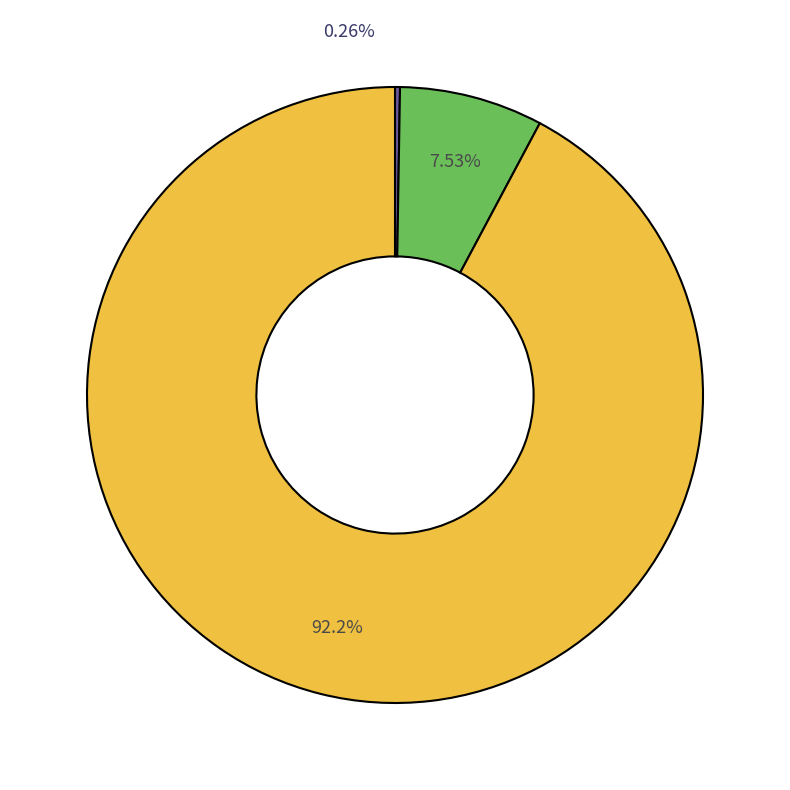

Is there any slice that represents more than half of the pie?

No